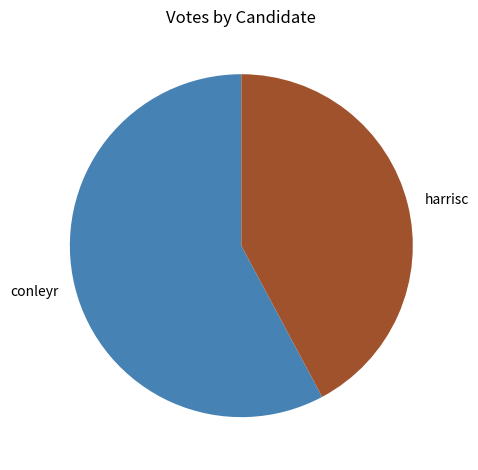

What is the ratio of the value at harrisc to the value at conleyr?

0.7